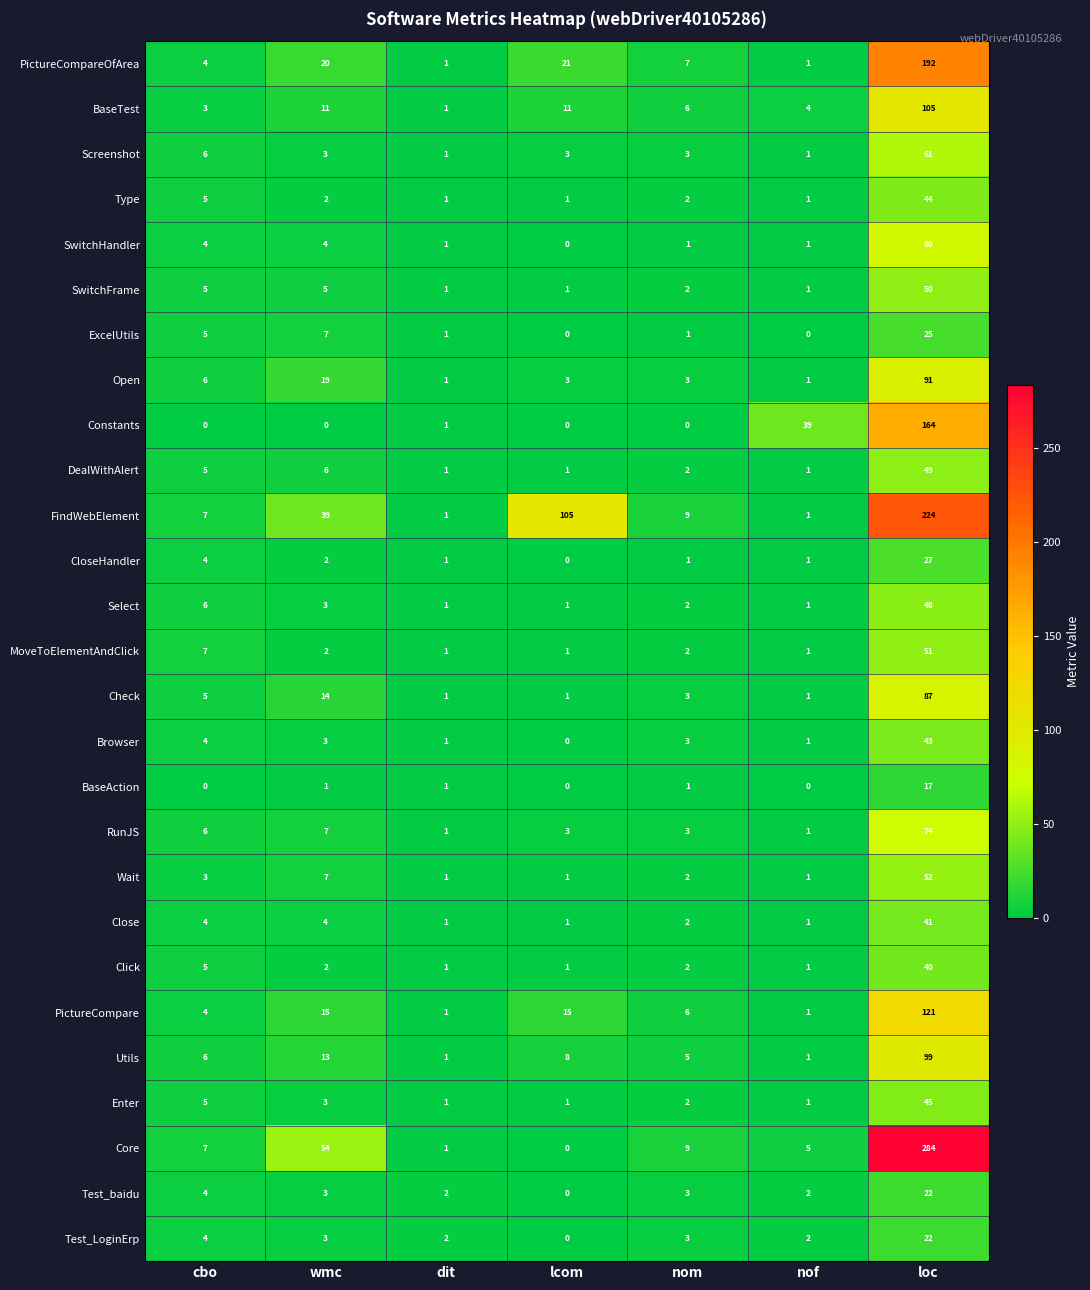

What is the difference between the highest and lowest values at cbo?

7